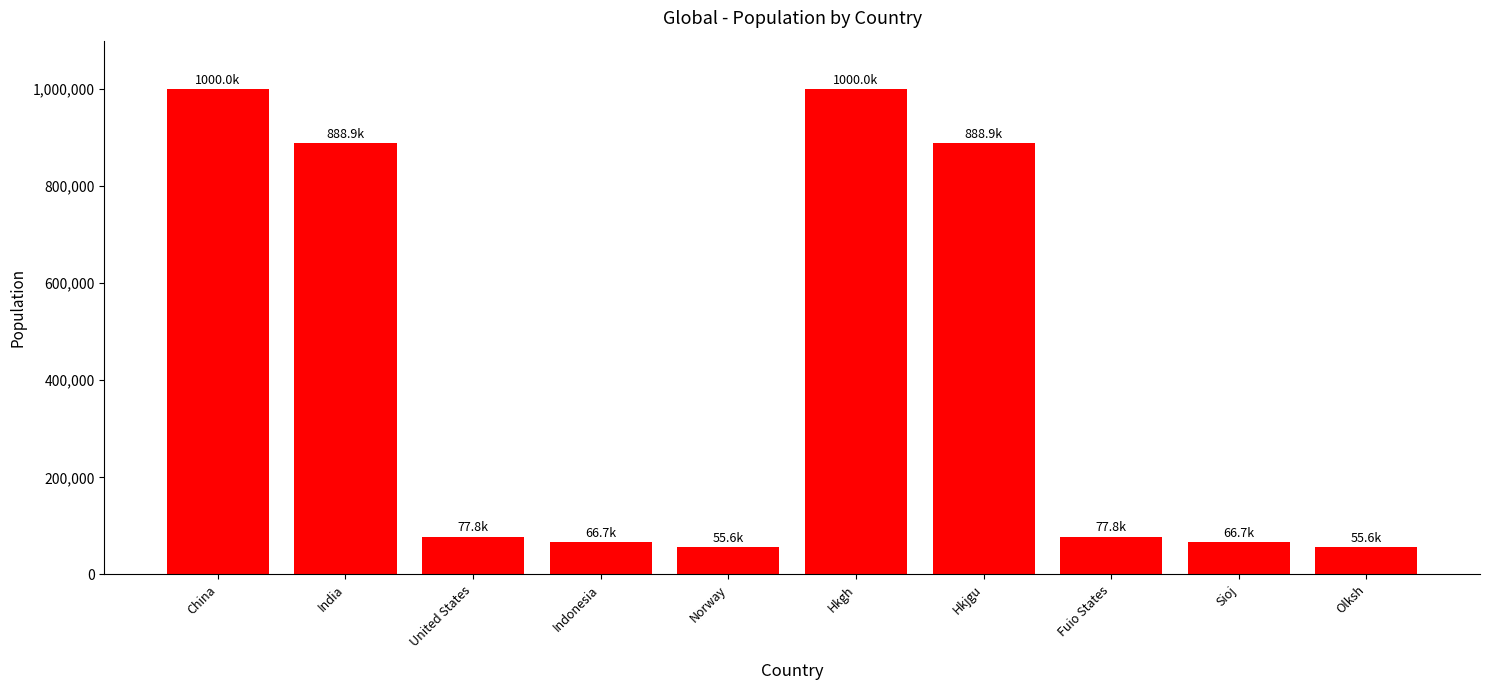

How many series are shown in this chart?

1